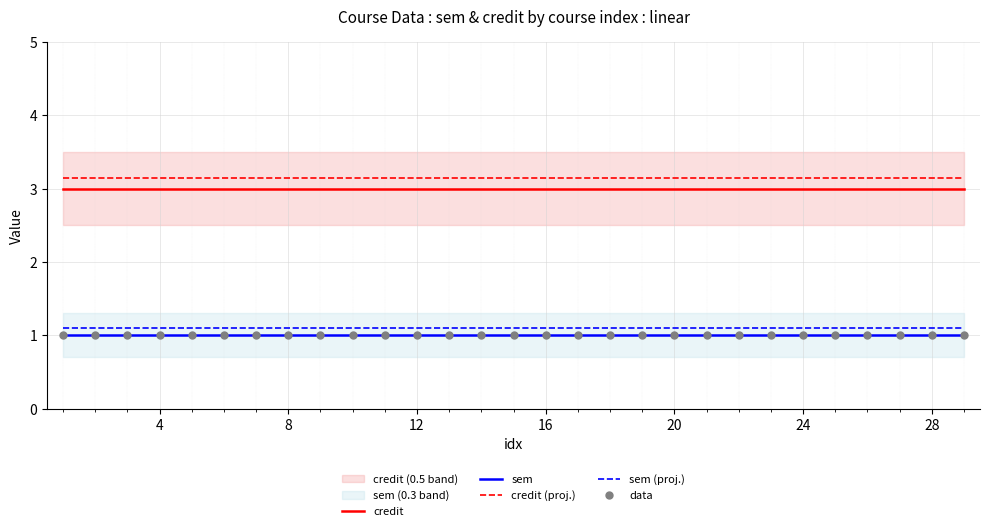

Which series has the widest spread of Y values?

credit